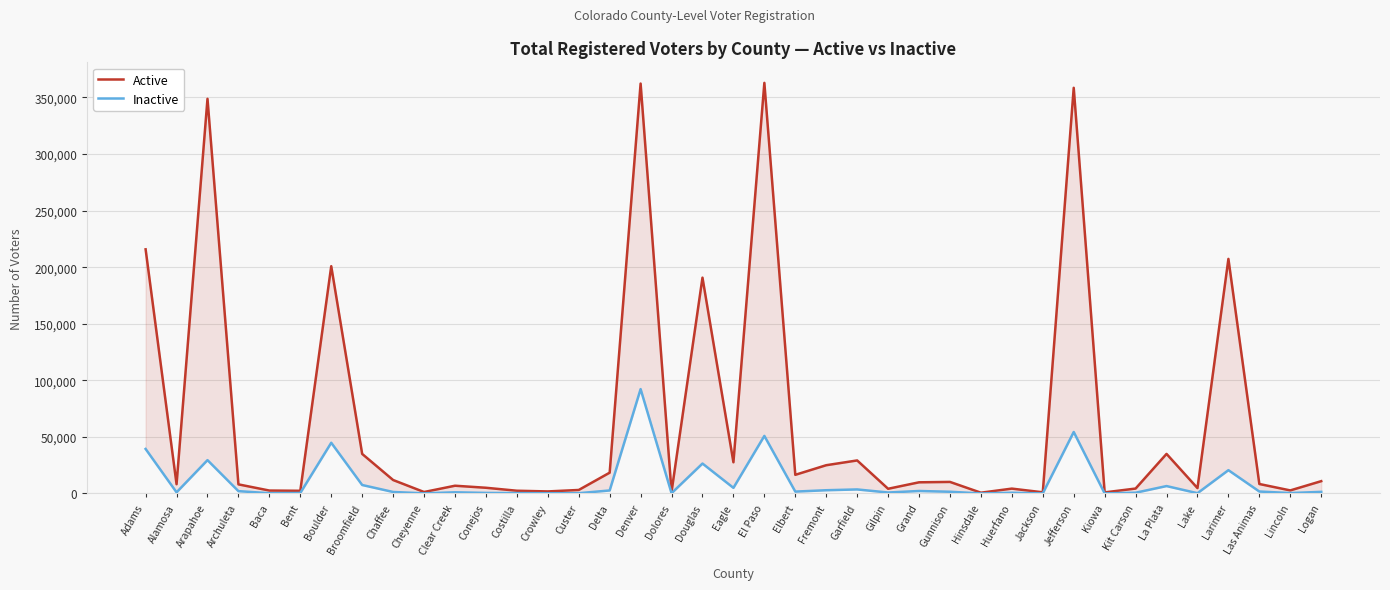

What is the total value across all series at Jackson?

1105